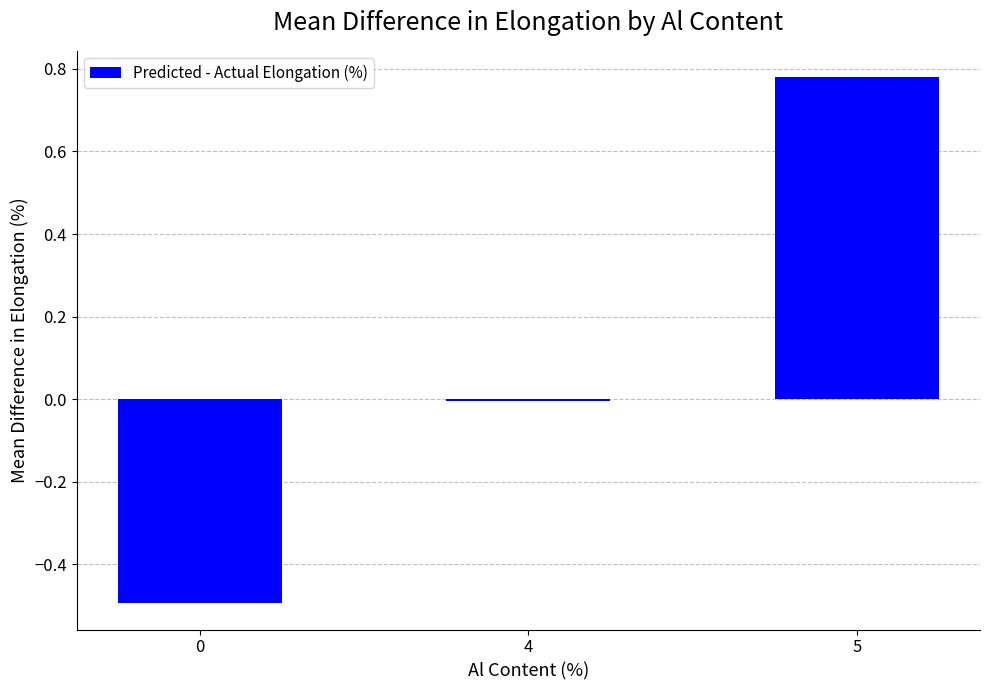

What is the sum of all values?

0.3